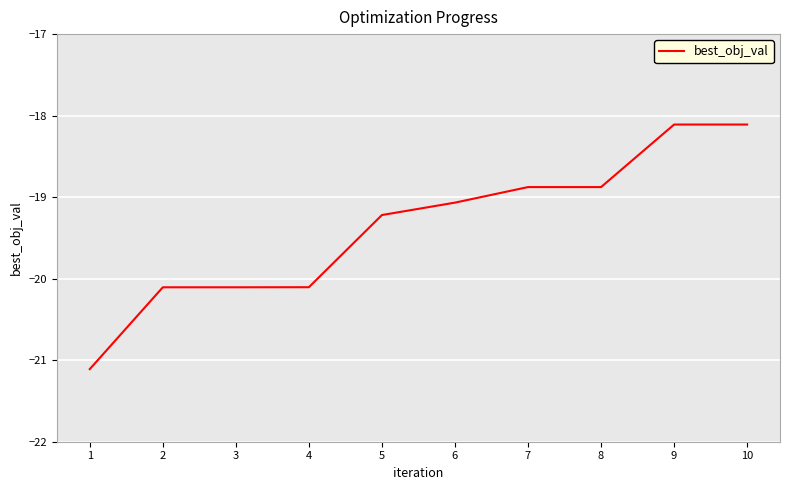

What is the sum of the values at 9 and 5?

-37.3